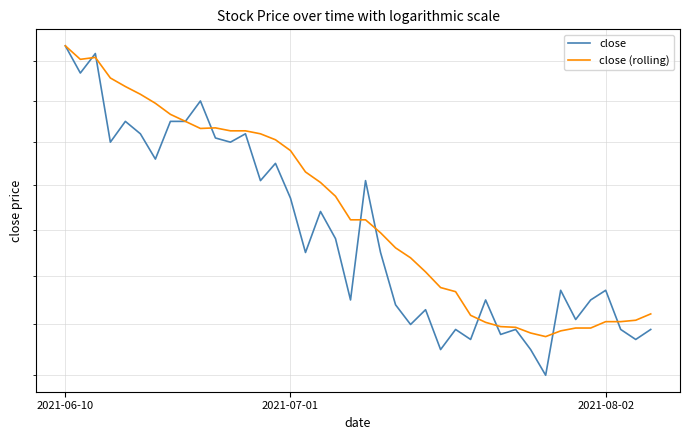

In close, how many points are higher than both neighbors (excluding endpoints)?

13